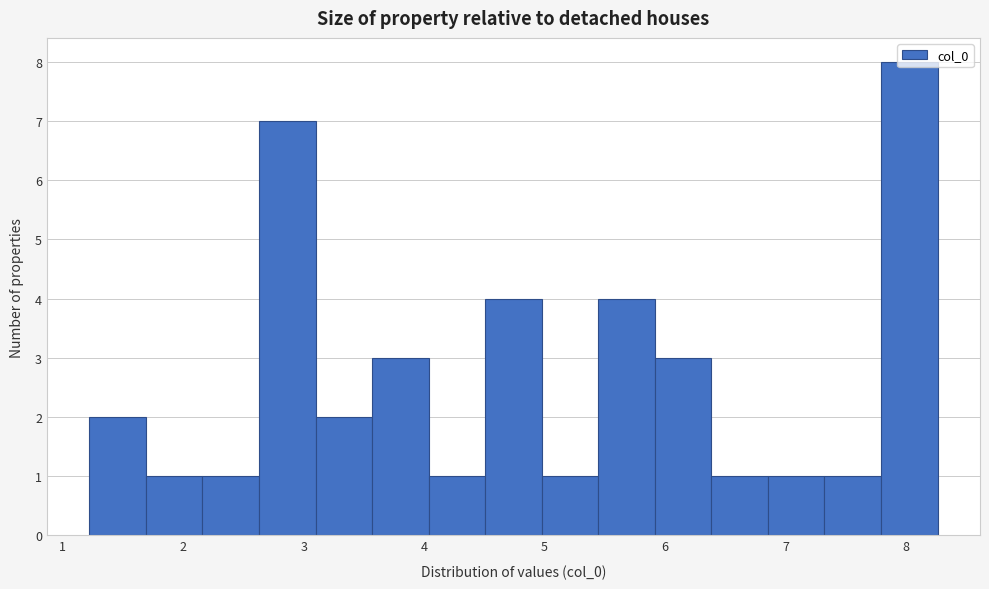

Reading left to right, transcribe this chart: for each bar, give the range it covers on the x-axis and its height. Neither the bar edges nor the heights are printed on the chart, so give them approximately, as read against the axes.

1.2 to 1.7: 2
1.7 to 2.2: 1
2.2 to 2.6: 1
2.6 to 3.1: 7
3.1 to 3.6: 2
3.6 to 4.0: 3
4.0 to 4.5: 1
4.5 to 5.0: 4
5.0 to 5.4: 1
5.4 to 5.9: 4
5.9 to 6.4: 3
6.4 to 6.9: 1
6.9 to 7.3: 1
7.3 to 7.8: 1
7.8 to 8.3: 8